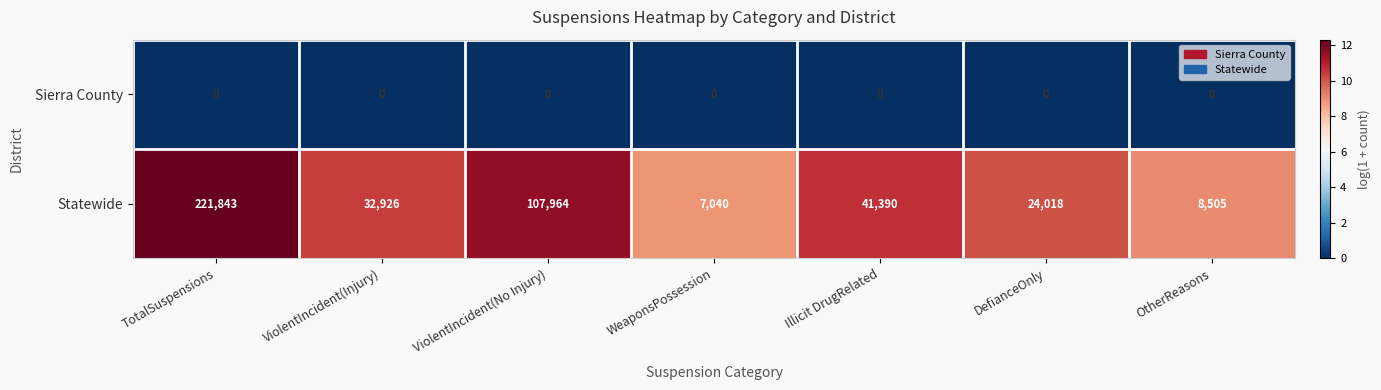

Reading left to right, extract all data points from this chart.

Sierra County: 0	0	0	0	0	0	0
Statewide: 221843	32926	107964	7040	41390	24018	8505